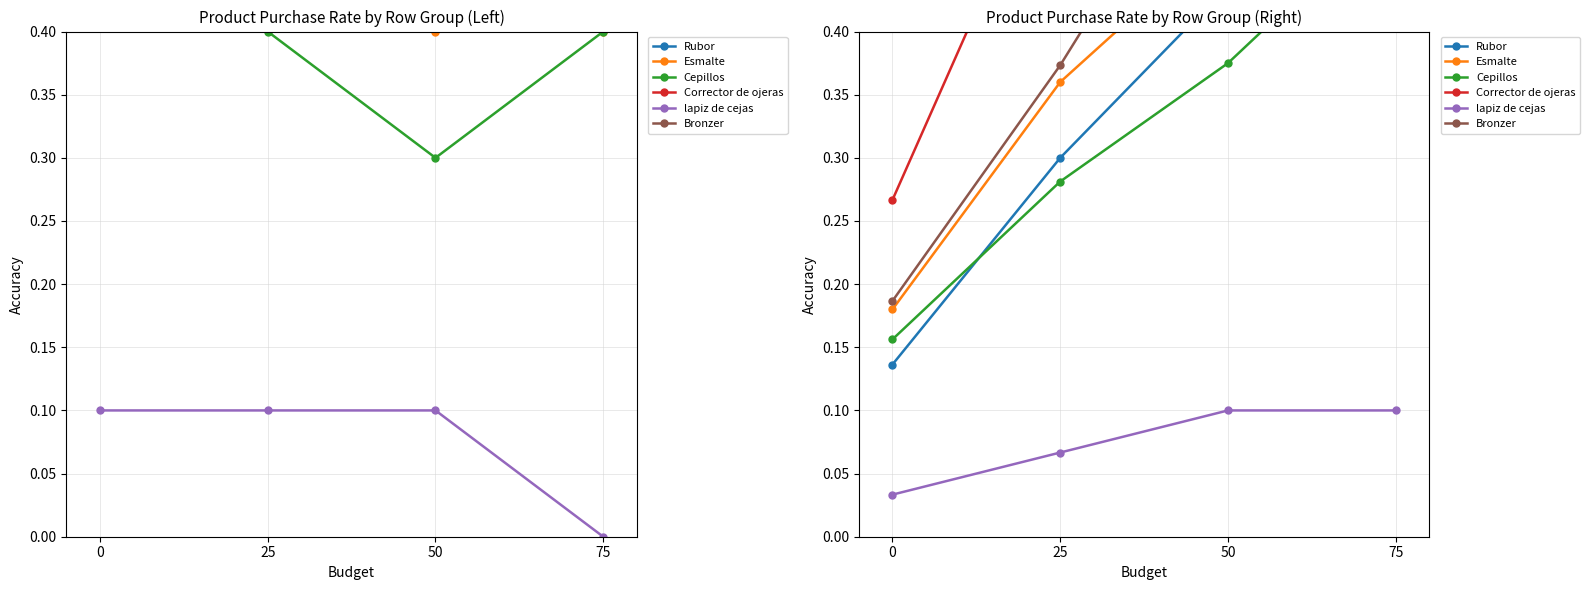

What value does the lapiz de cejas series have at 50?

0.1